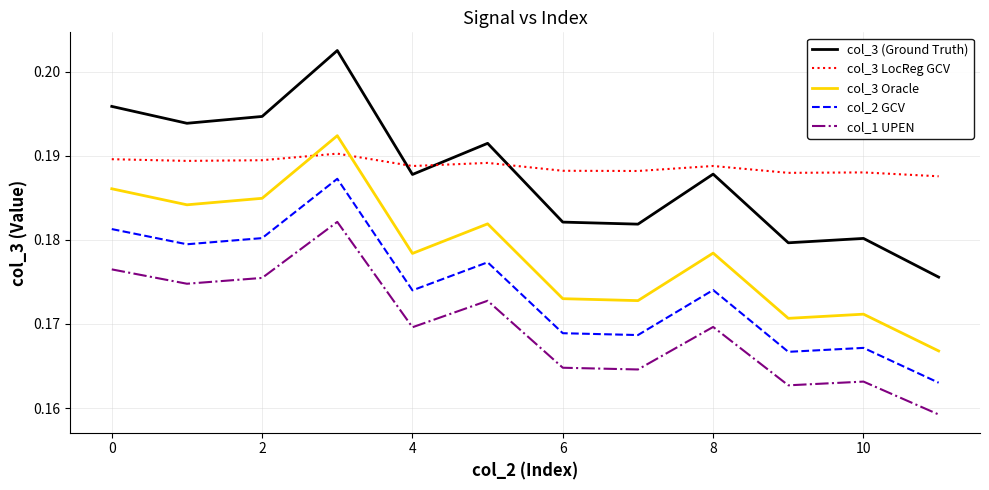

Which series has the widest spread of values?

col_3 (Ground Truth)